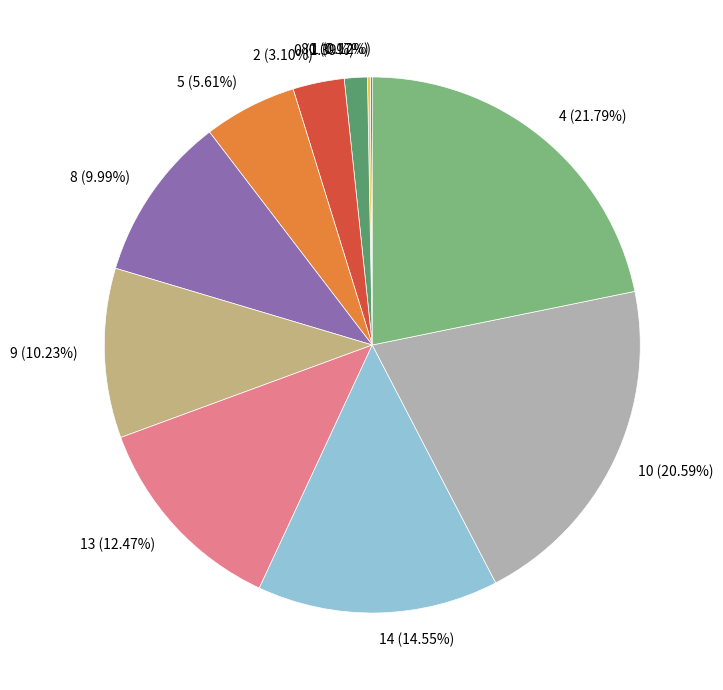

Which category has the biggest portion of the pie?

4